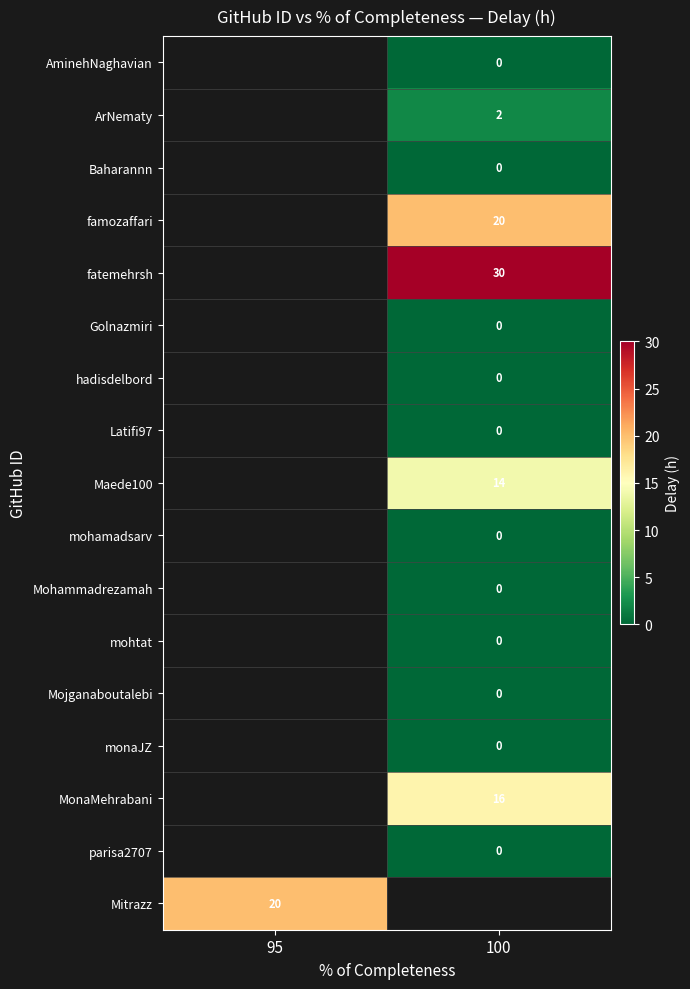

Is the value of MonaMehrabani at 100 greater than the value of Golnazmiri at 100?

Yes